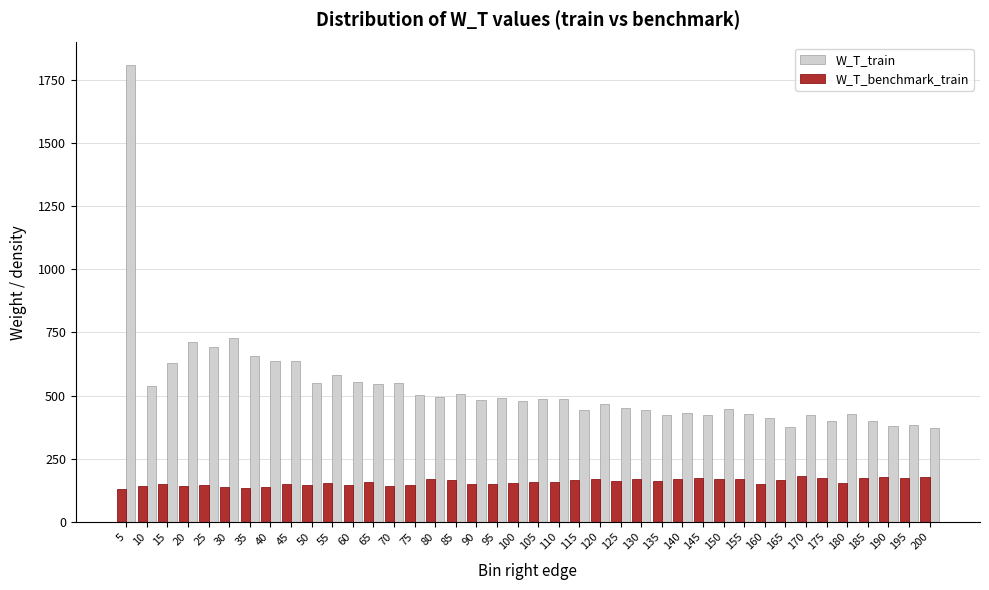

What is the total value across all series at 60?

700.0